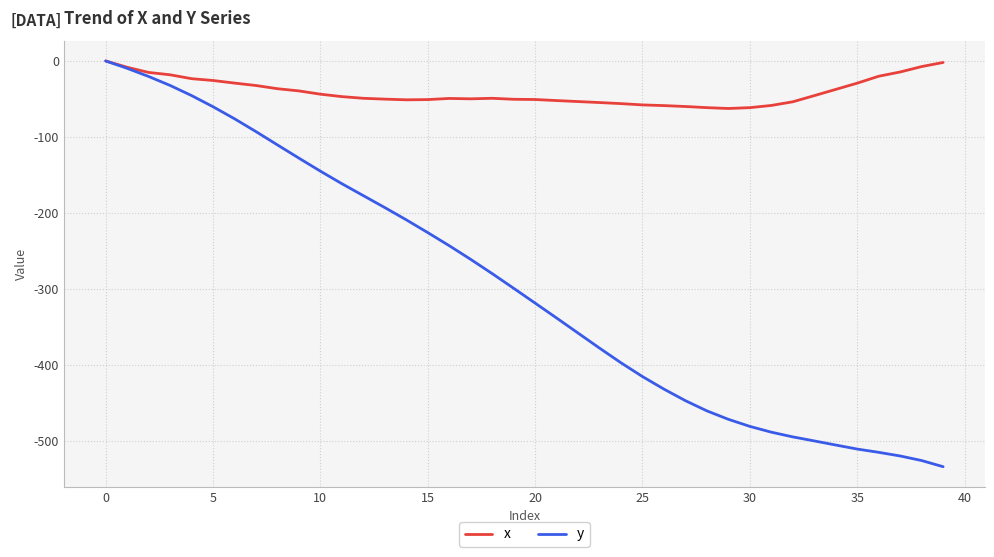

Which series has the largest total across all categories?

x